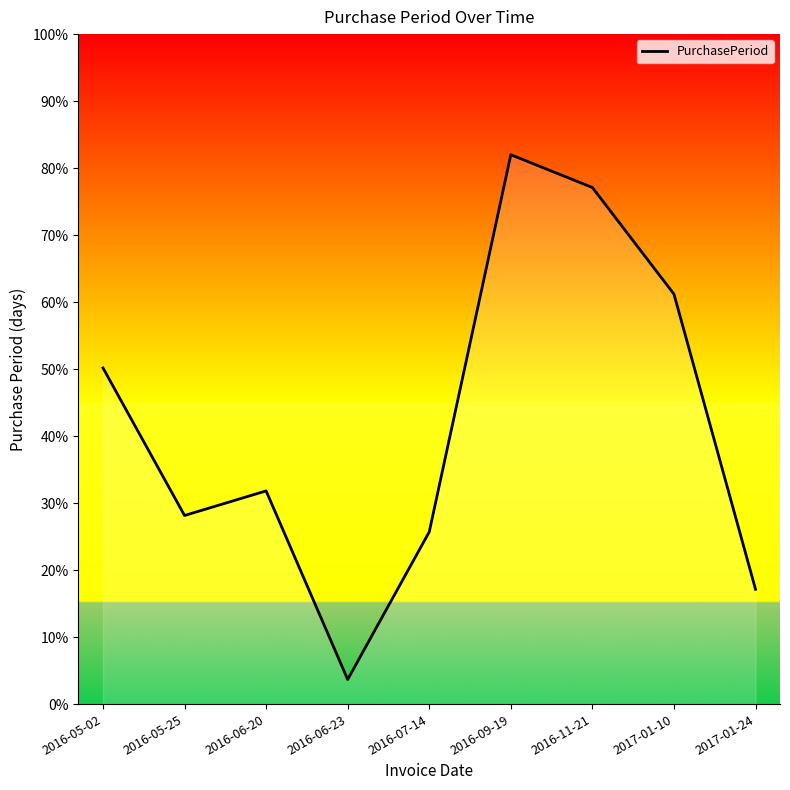

What position from the left is 2016-05-25?

2